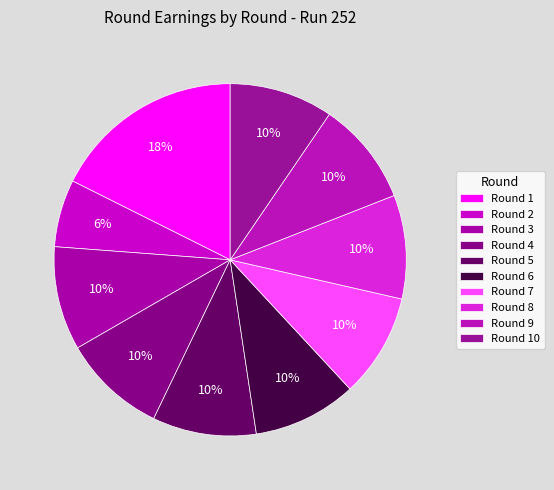

True or false: Round 9 accounts for 9% of the total.

False